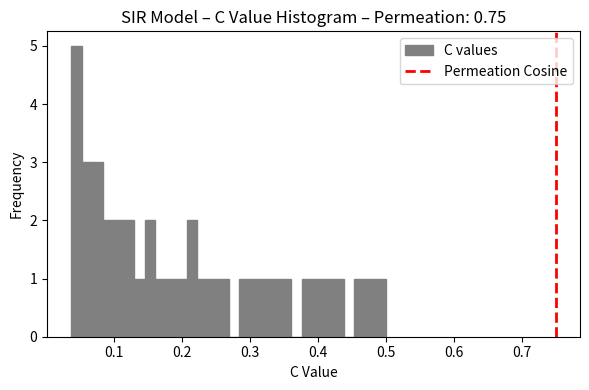

Around what value on the x-axis is the tallest bar? Give the approximate position of its centre, as read against the axis.

0.04